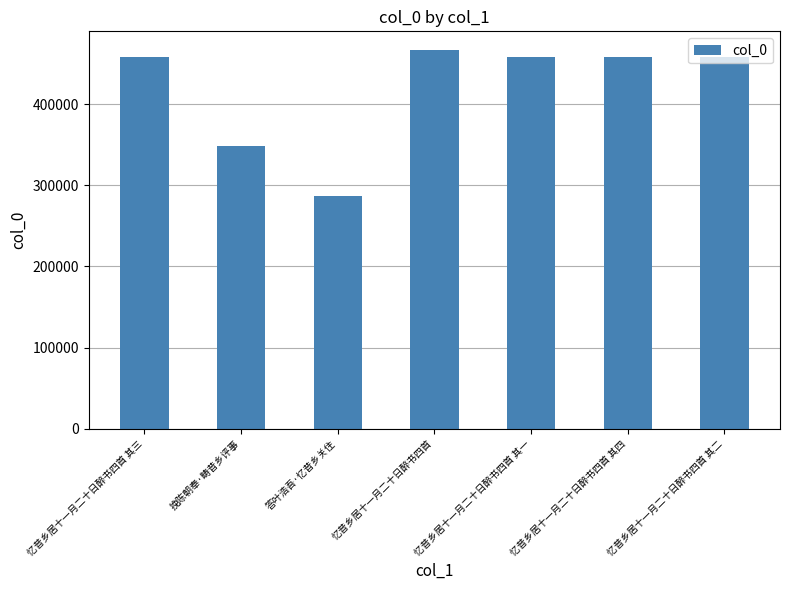

What is the value of the 4th bar from the left?

466183